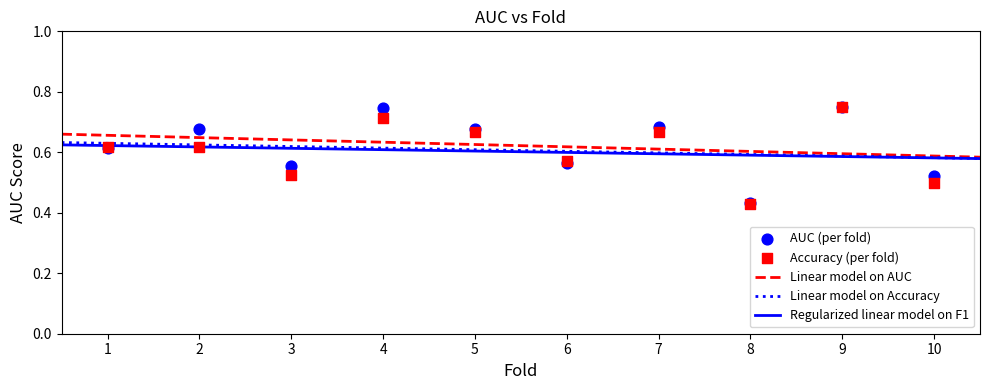

Which series has the largest Y range (max minus min)?

Accuracy (per fold)